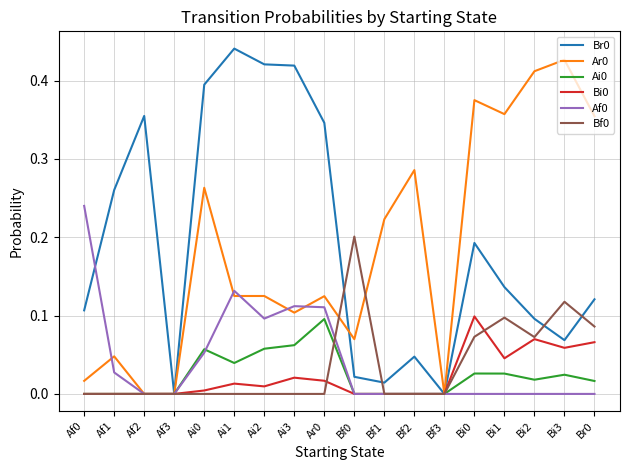

What position from the right is Bi2?

3